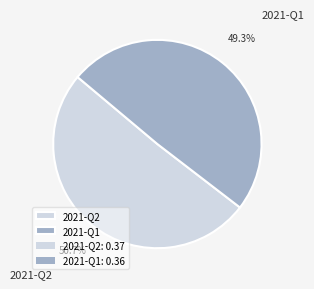

Which has a higher value, 2021-Q2 or 2021-Q1?

2021-Q2